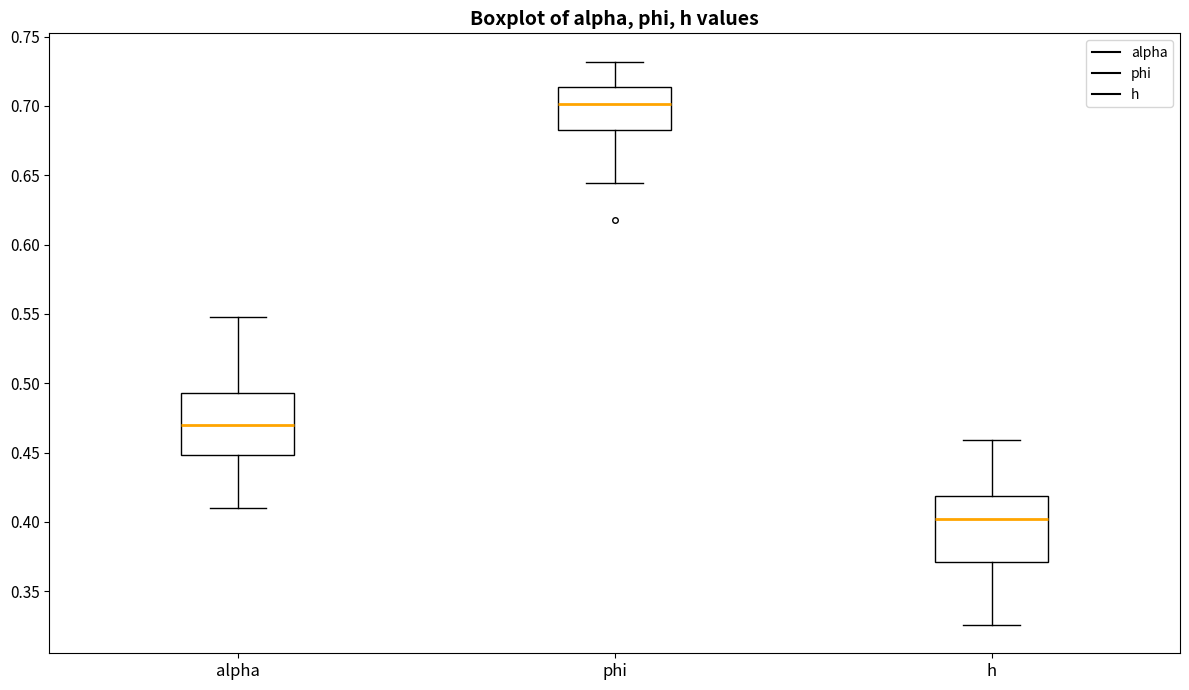

Where does the median line of the box for phi sit on the y-axis? The values are not printed on the chart, so give them approximately, as read against the axis.

0.700